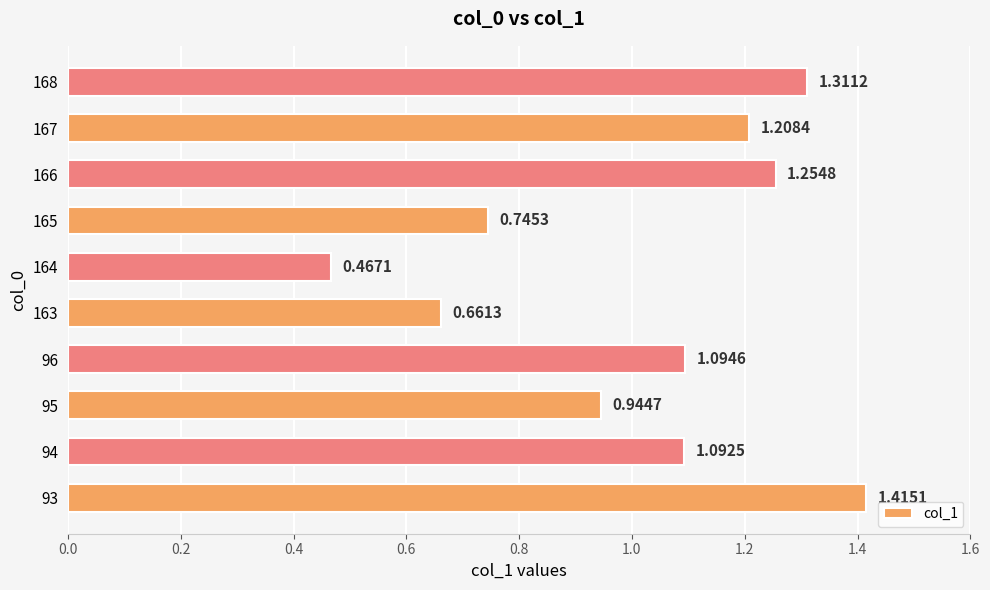

What is the difference between the maximum and second lowest values?

0.8